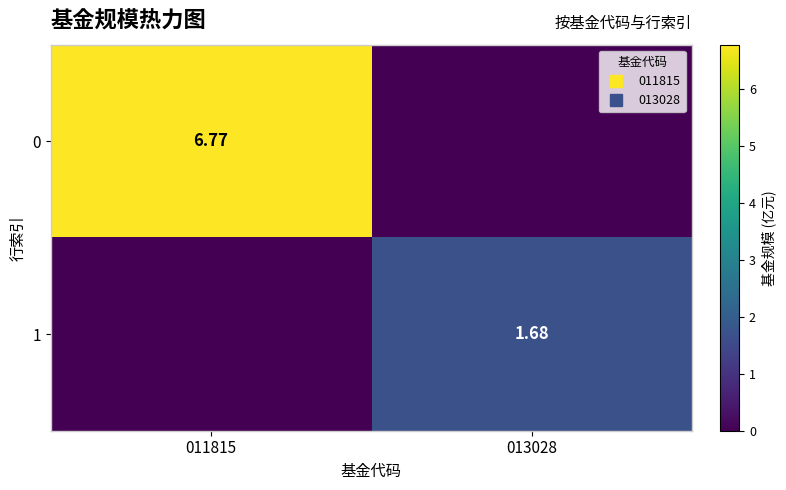

What is the difference between the highest and lowest values at 013028?

1.7